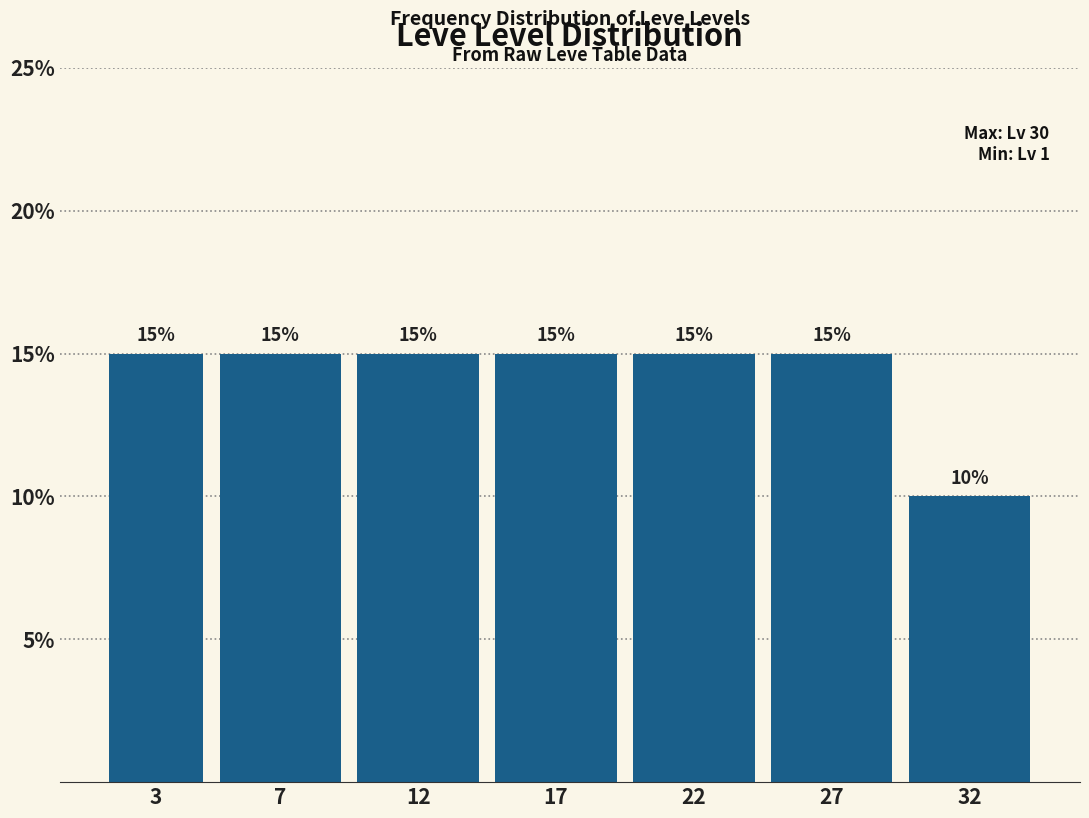

Reading left to right, extract all data points from this chart.

15	15	15	15	15	15	10